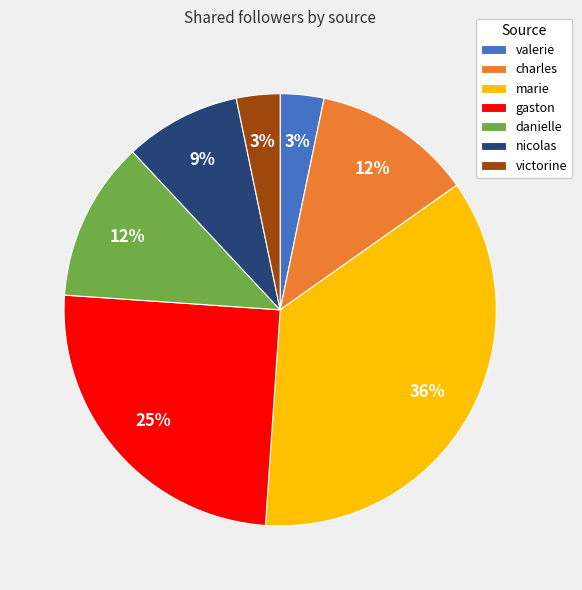

Between gaston and nicolas, which is larger?

gaston